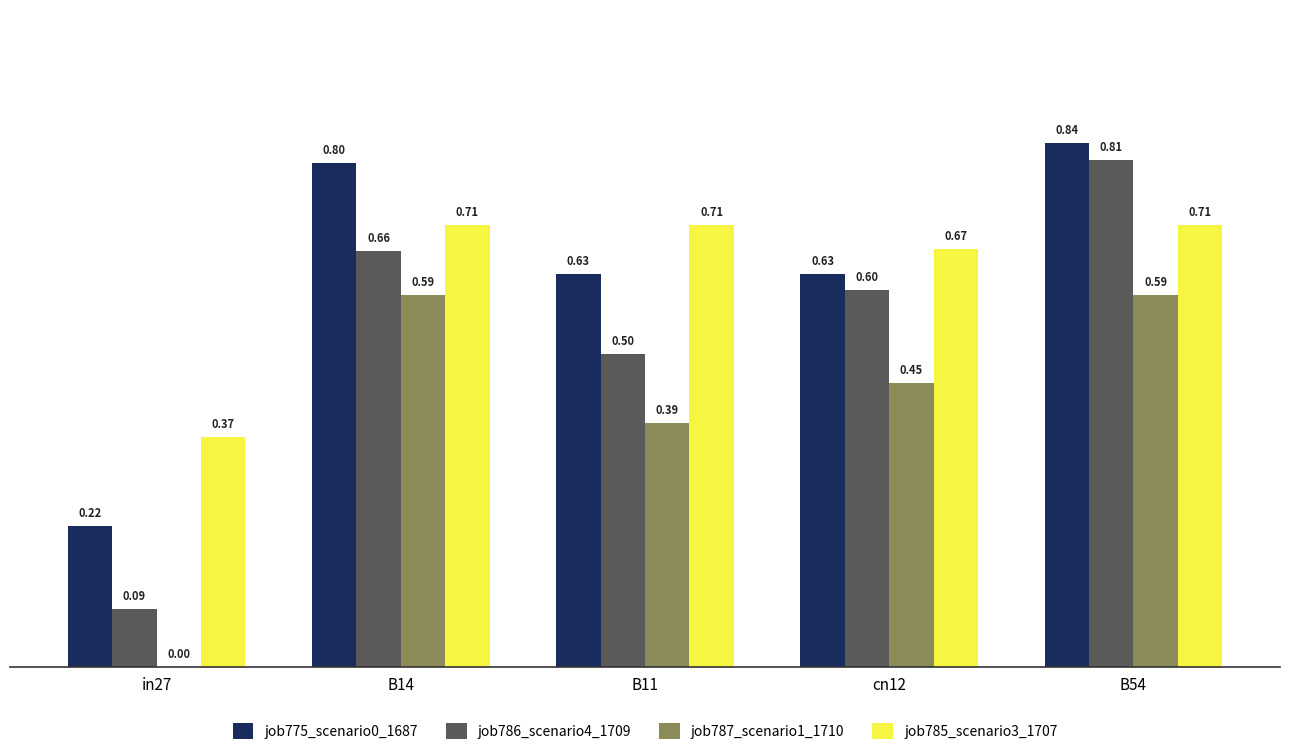

What is the sum of the job785_scenario3_1707 values at B14 and in27?

1.1